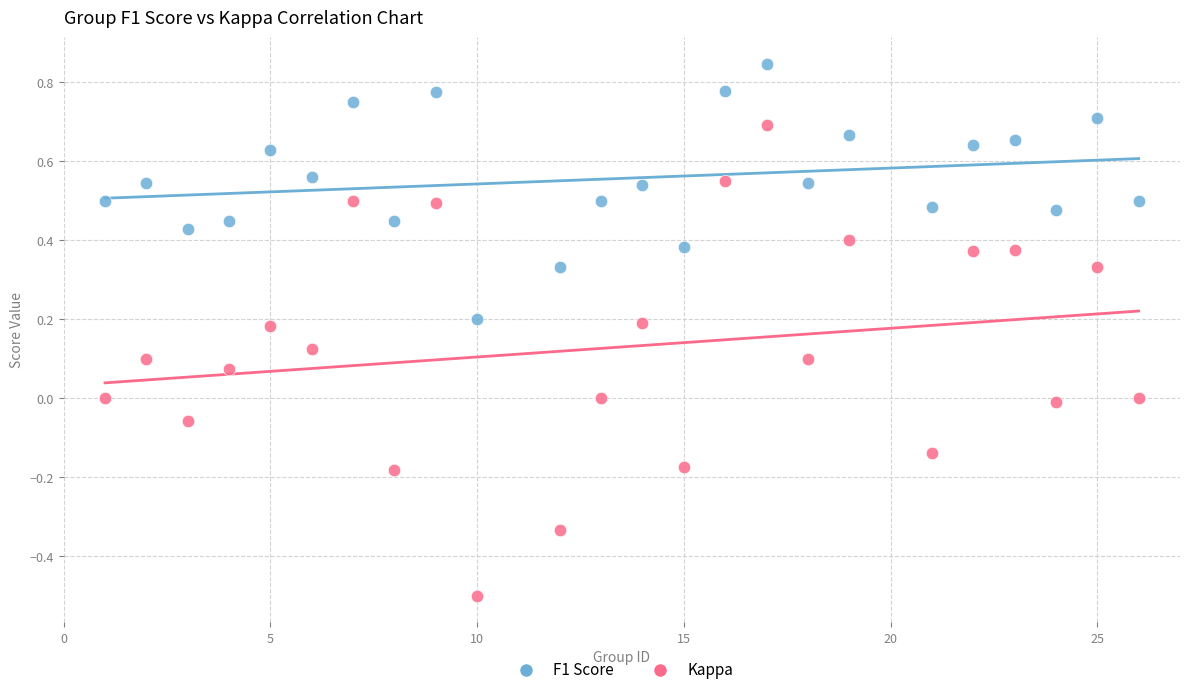

Which series contains the lowest Y value?

Kappa